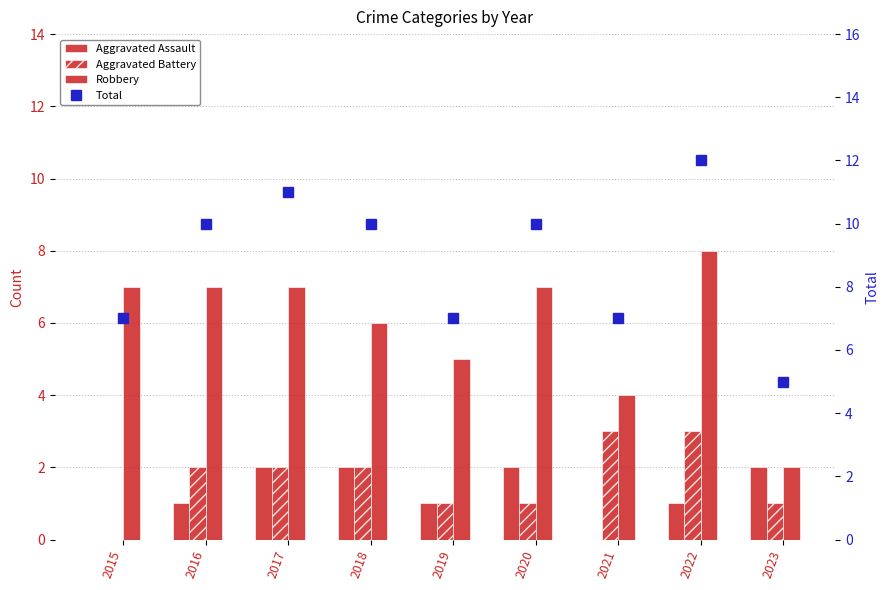

Is it true that Aggravated Battery equals 1 at 2015?

False